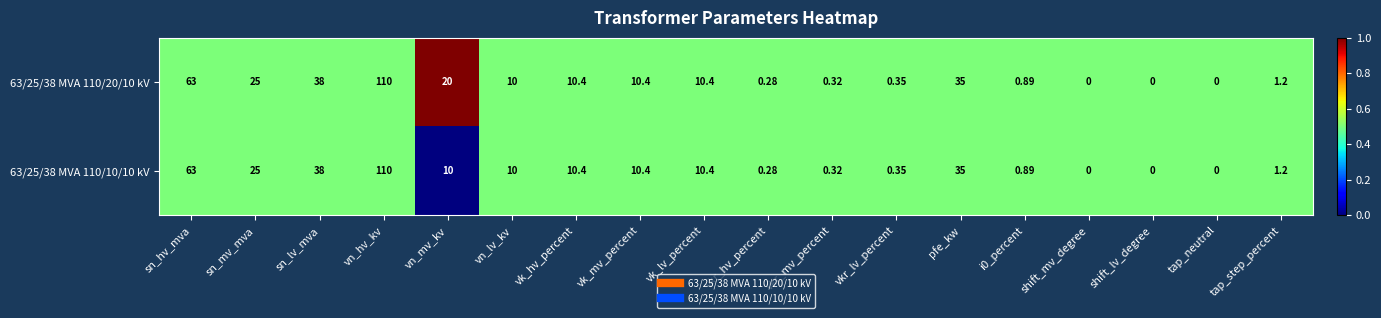

Where is 63/25/38 MVA 110/10/10 kV nearest to the value 55?

sn_hv_mva